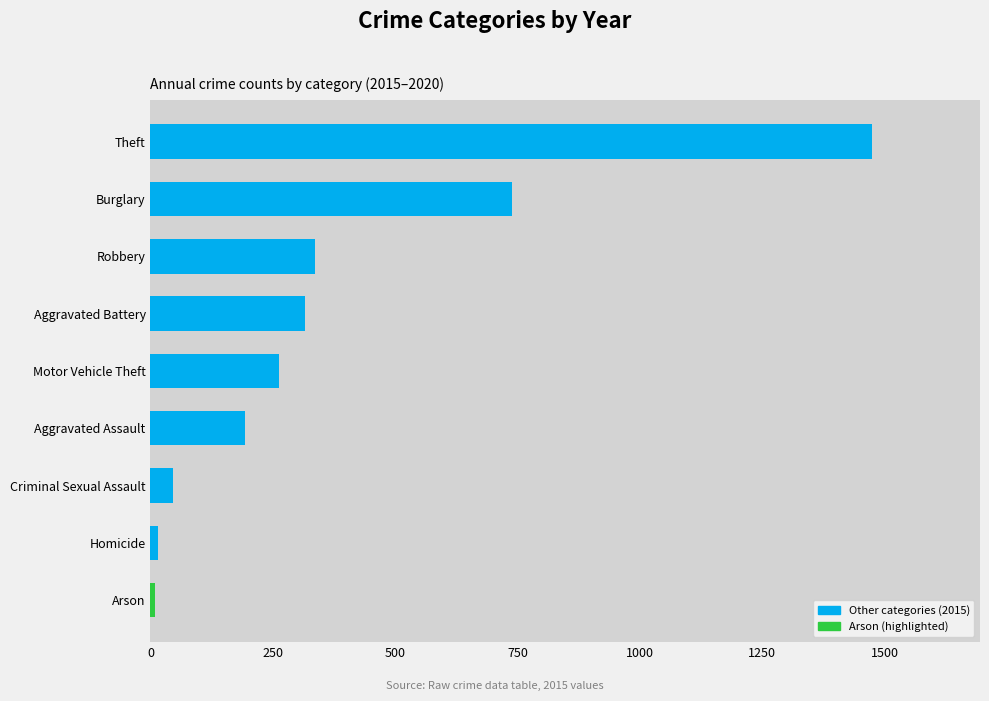

What is the ratio of the value at Burglary to the value at Robbery?

2.2